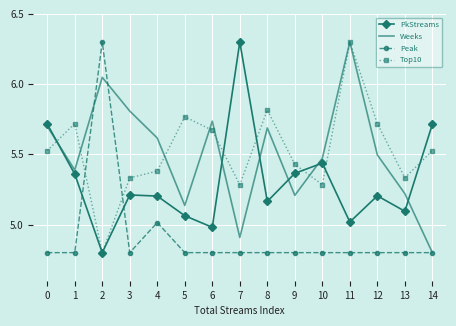

At which category does Top10 reach its first local peak?

1